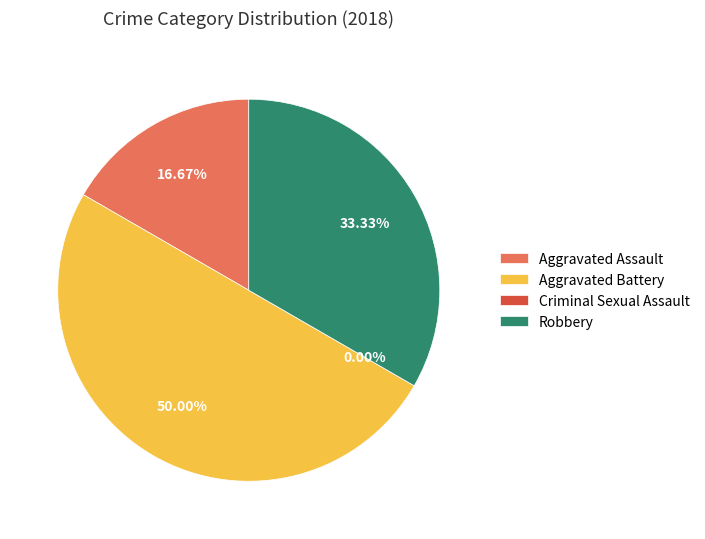

What percentage is the Robbery slice, to the nearest percent?

33%